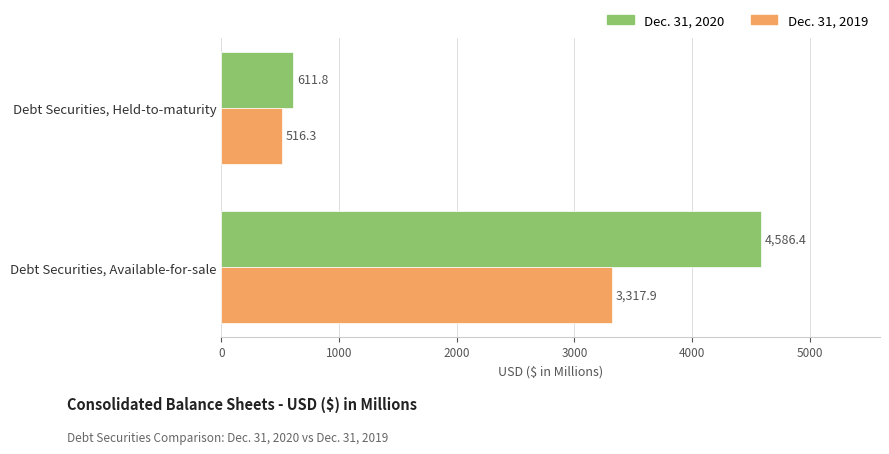

Read the Dec. 31, 2020 value at Debt Securities, Held-to-maturity.

611.8